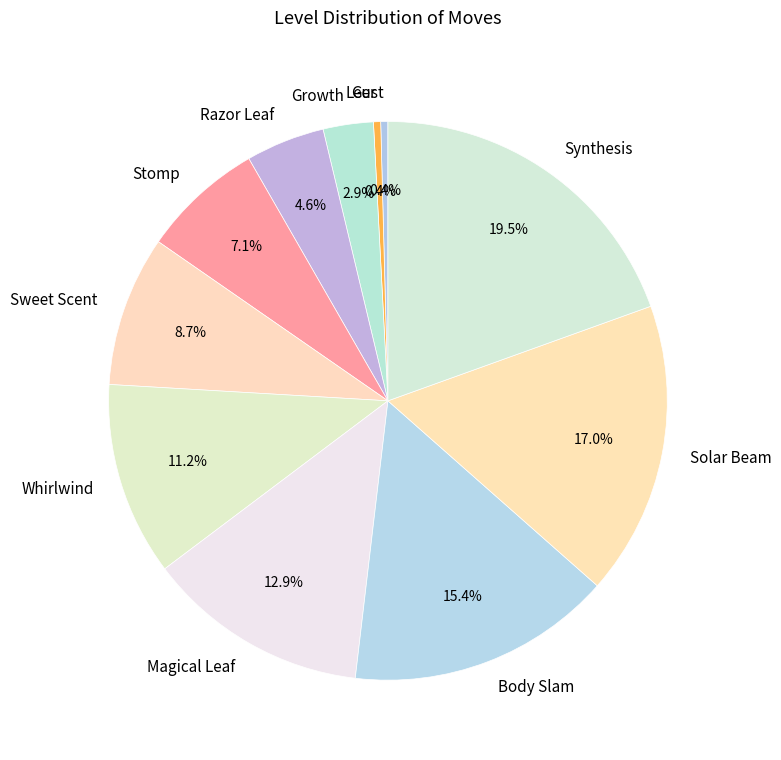

The Gust slice represents 0% of the pie. True or false?

True